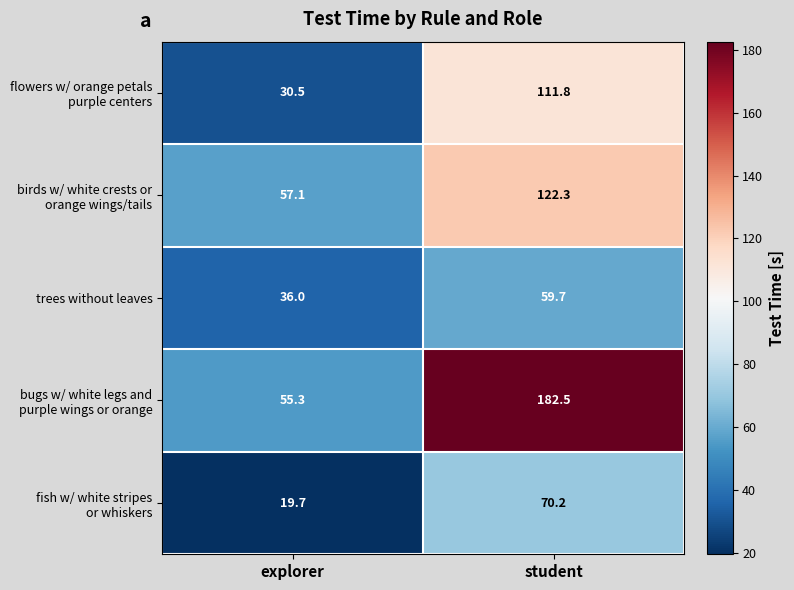

How many categories are shown in the chart?

2